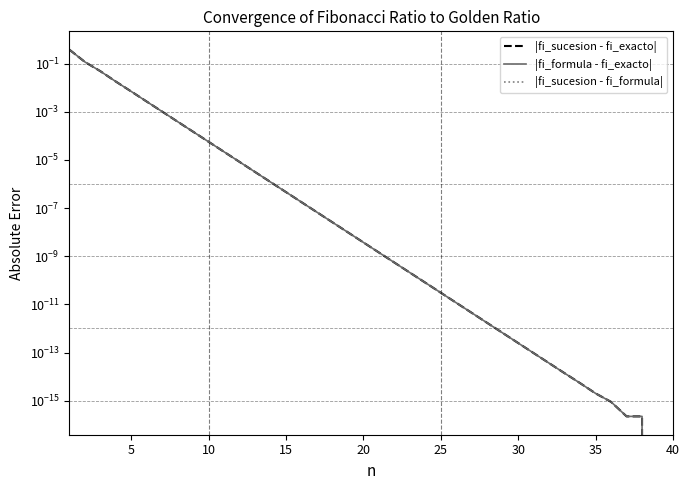

The |fi_sucesion - fi_exacto| series shows 0.0 at 10. True or false?

False